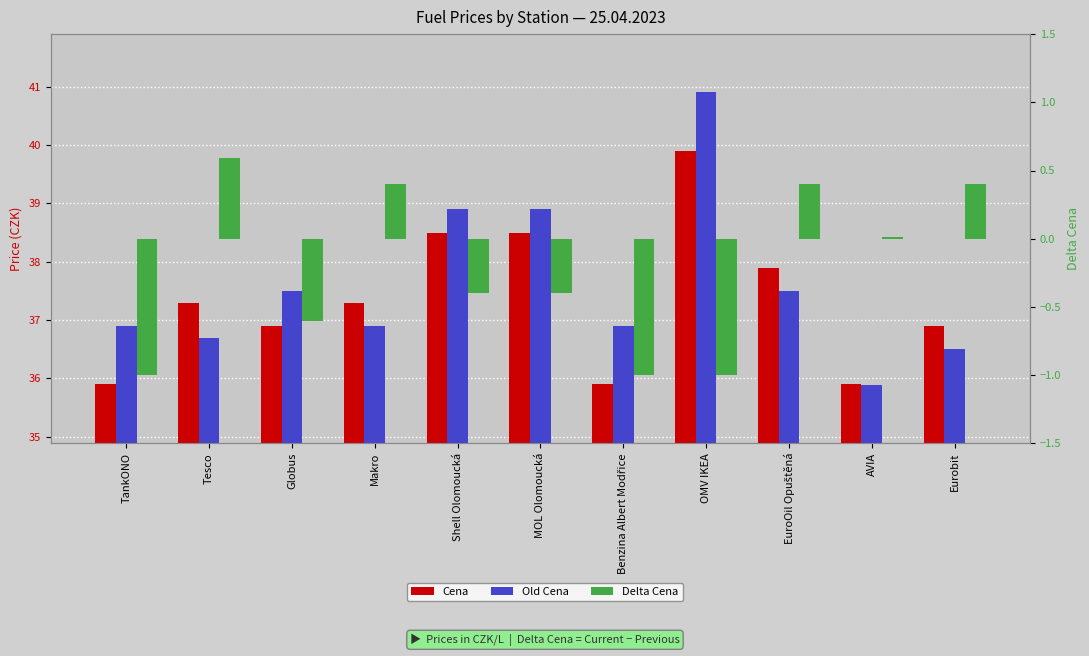

How many groups of bars are there?

11